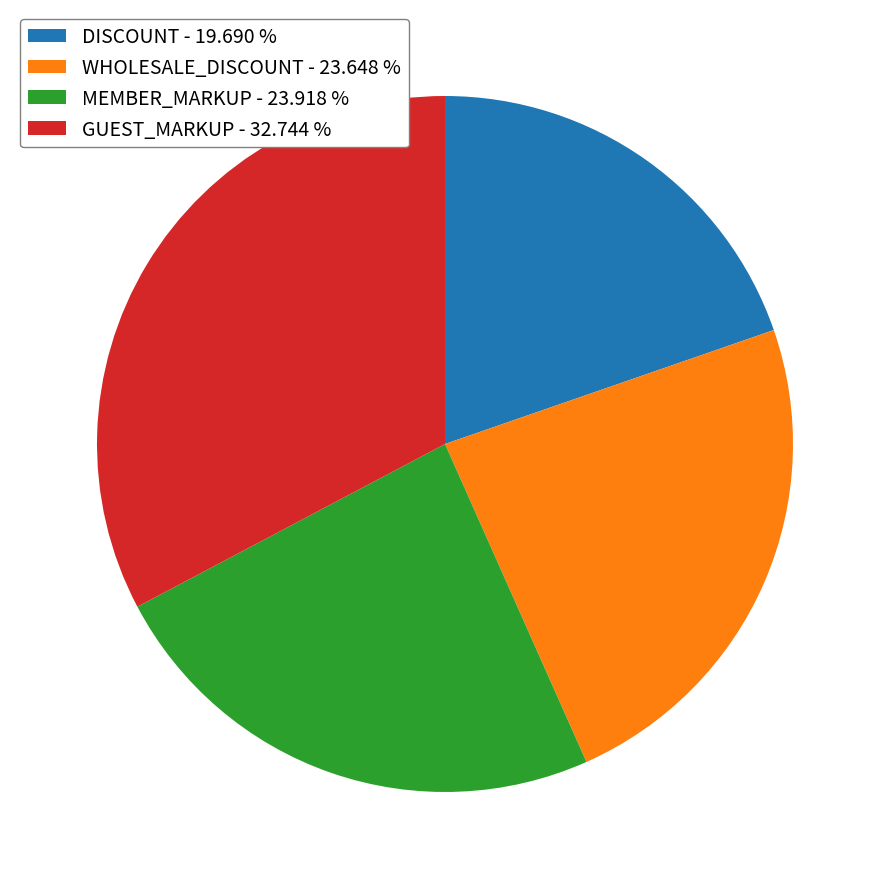

How many segments does this pie chart have?

4